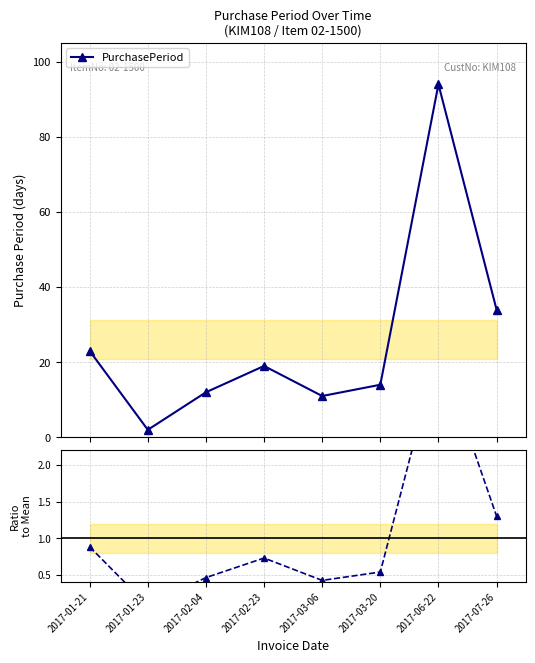

True or false: PurchasePeriod and Ratio to Mean cross at least once.

False